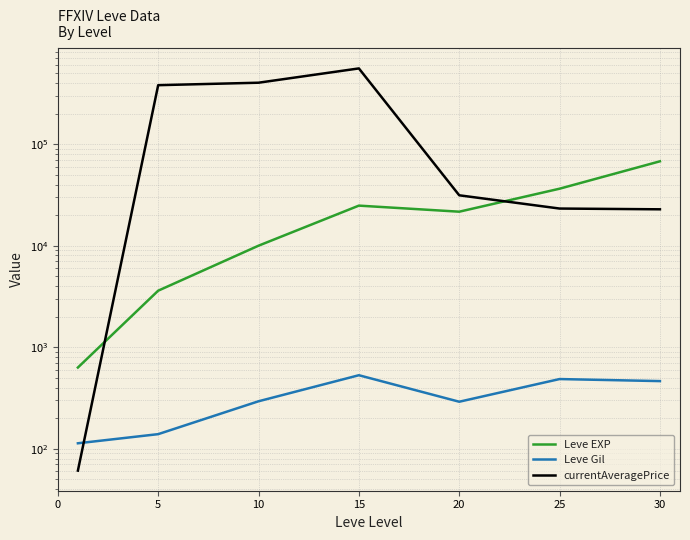

After their last crossing, which series has the higher values: Leve EXP or currentAveragePrice?

Leve EXP